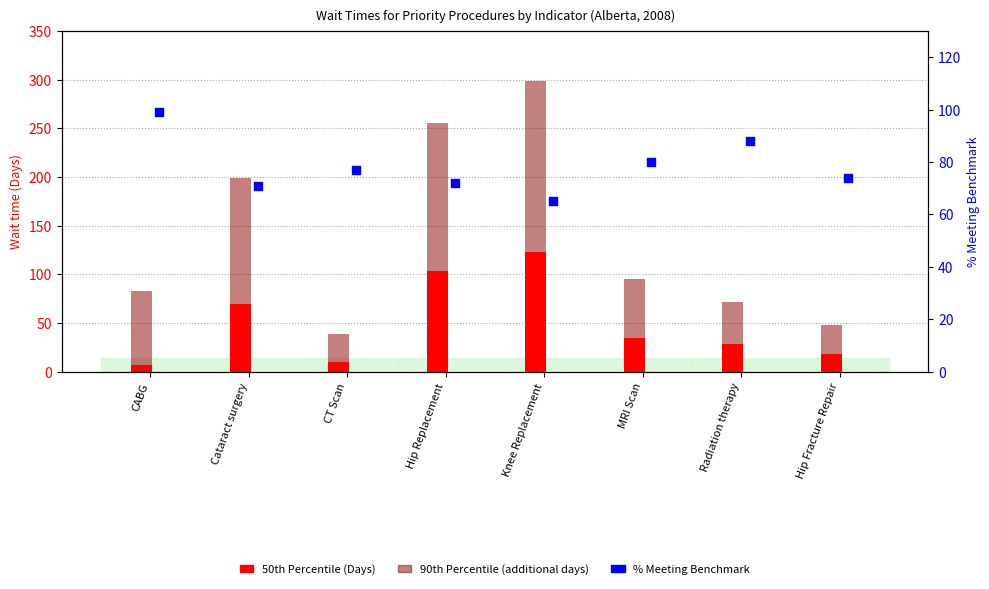

At how many categories does at least one series exceed 138?

2